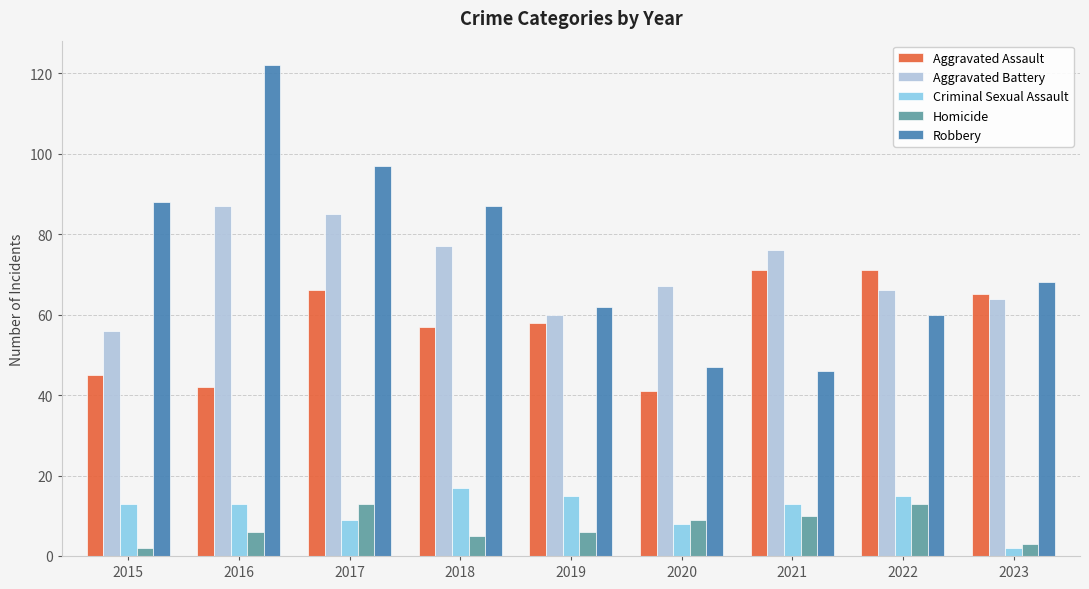

What are all the series names shown in the legend?

Aggravated Assault, Aggravated Battery, Criminal Sexual Assault, Homicide, Robbery